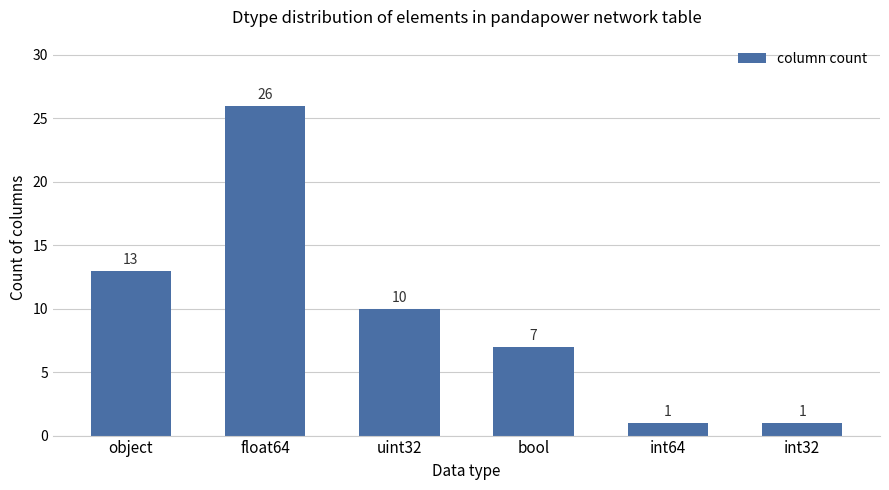

Is it true that the value at int32 is 1?

True